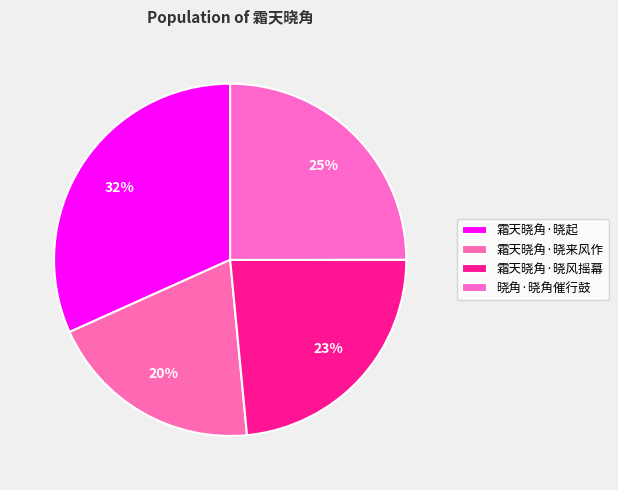

How many slices are in this pie chart?

4